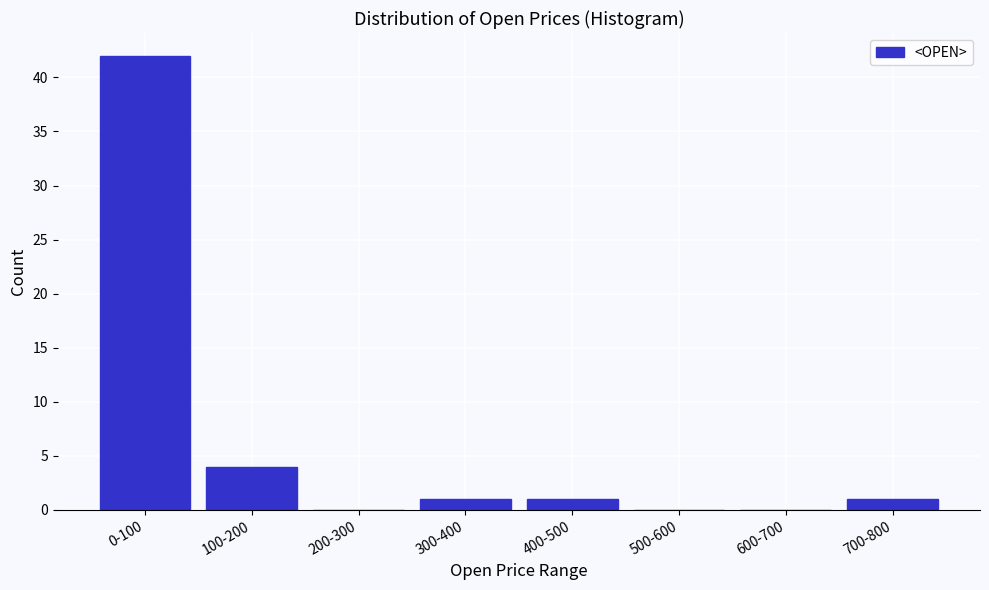

Reading right to left, what are all the values shown in this chart?

700-800=1	600-700=0	500-600=0	400-500=1	300-400=1	200-300=0	100-200=4	0-100=42